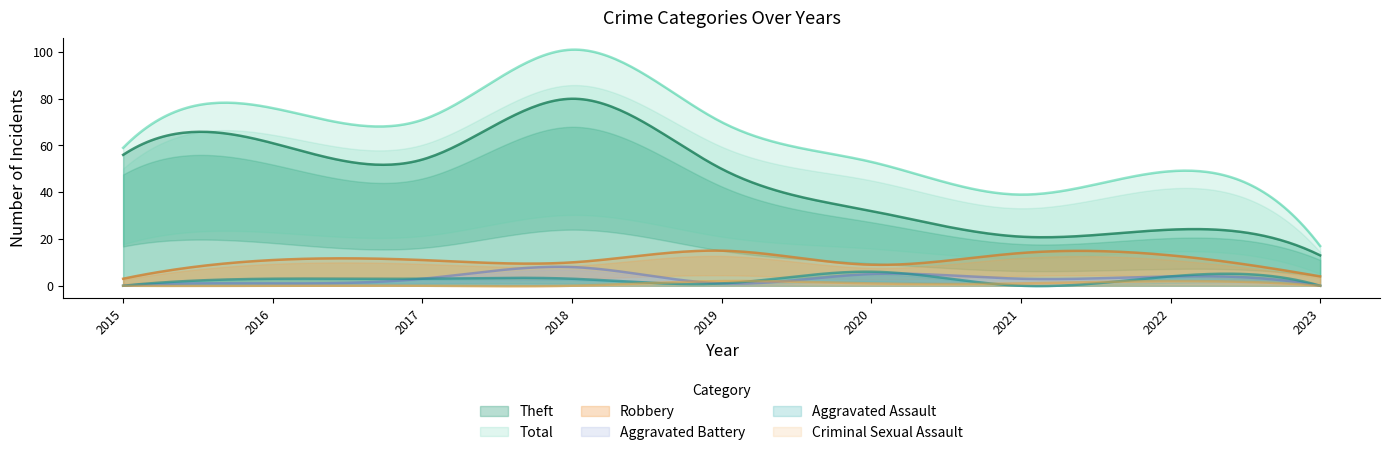

True or false: Aggravated Assault has more than 1 interior local peaks.

True